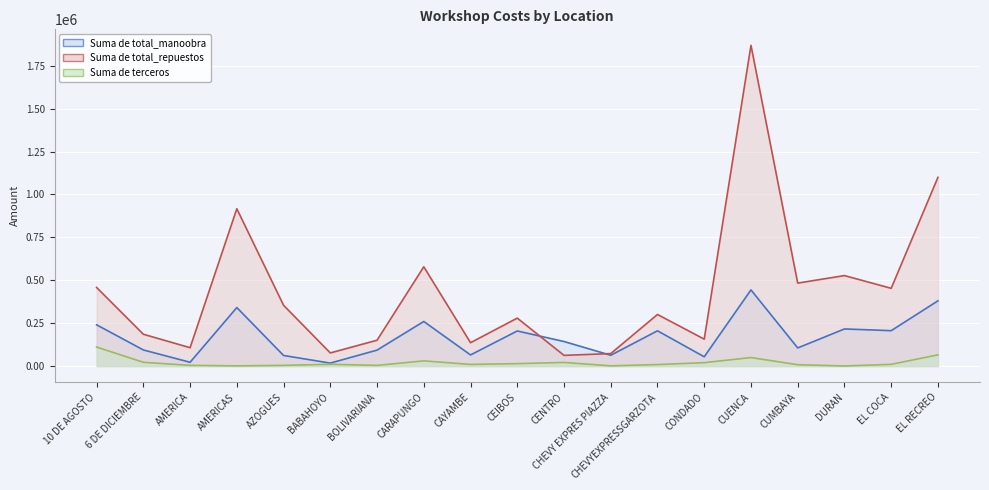

What value does the Suma de total_repuestos series have at AMERICA?

107342.7